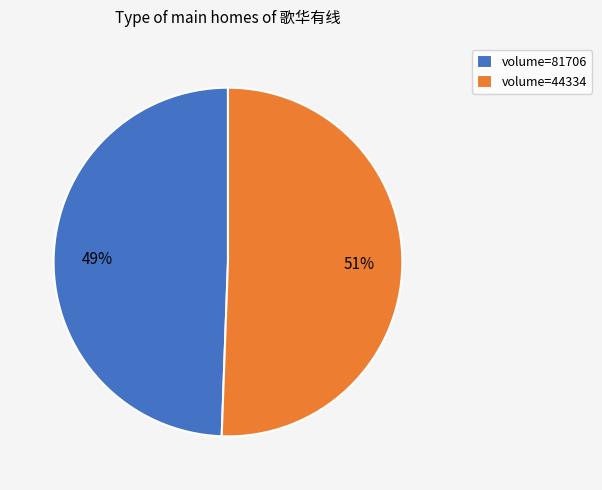

To the nearest percent, what percentage of the pie is volume=81706?

49%